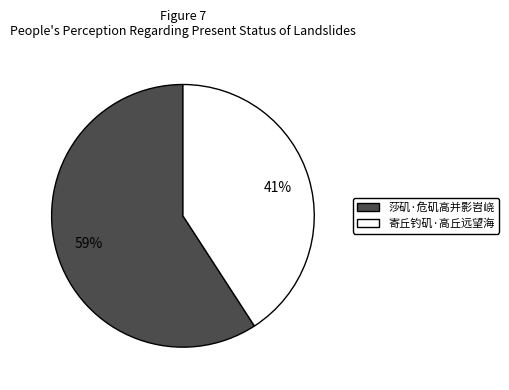

The 寄丘钓矶·高丘远望海 slice represents 41% of the pie. True or false?

True